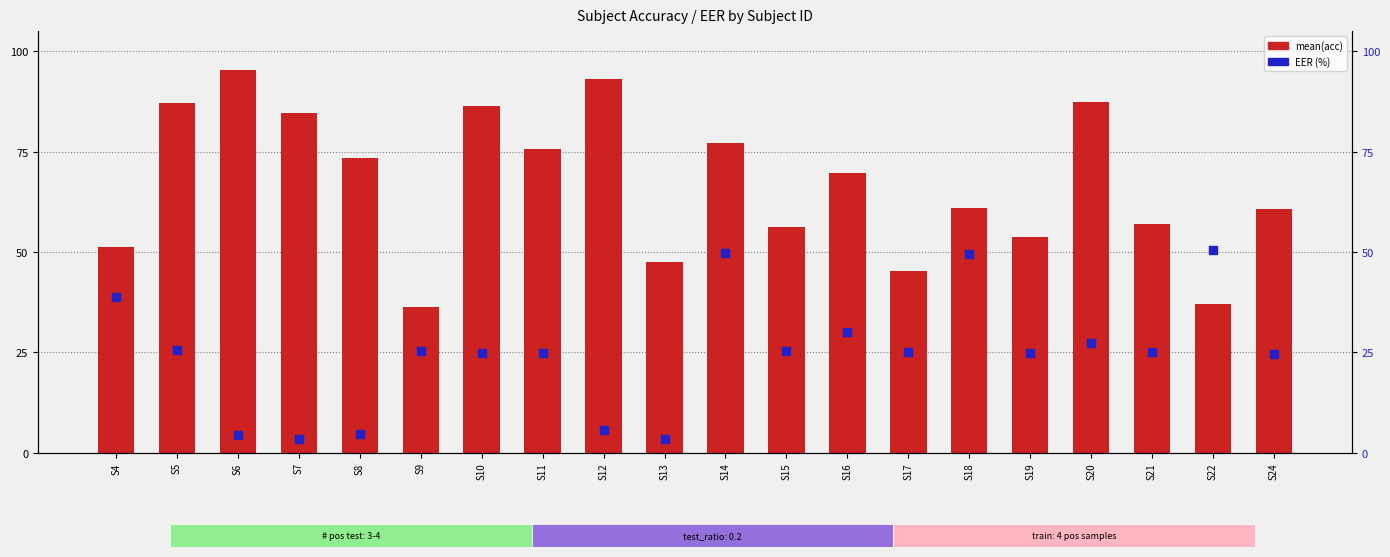

Which series has the largest total across all categories?

mean(acc)